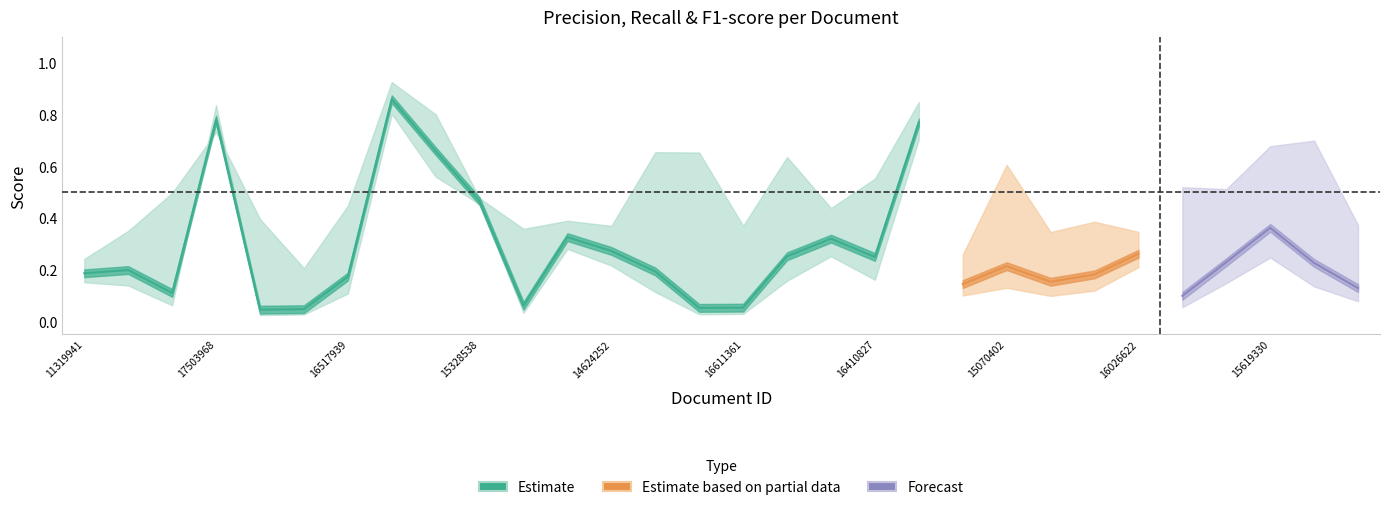

Reading left to right, what are all the values shown in this chart?

precision: 0.2	0.3	0.5	0.7	0.4	0.2	0.4	0.9	0.8	0.5	0.4	0.4	0.4	0.7	0.7	0.4	0.6	0.4	0.6	0.8	0.3	0.6	0.3	0.4	0.3	0.5	0.5	0.7	0.7	0.4
recall: 0.2	0.1	0.1	0.8	0.0	0.0	0.1	0.8	0.6	0.5	0.0	0.3	0.2	0.1	0.0	0.0	0.2	0.3	0.2	0.7	0.1	0.1	0.1	0.1	0.2	0.1	0.1	0.2	0.1	0.1
F1-score: 0.2	0.2	0.1	0.8	0.0	0.0	0.2	0.9	0.7	0.5	0.1	0.3	0.3	0.2	0.1	0.1	0.3	0.3	0.2	0.8	0.1	0.2	0.2	0.2	0.3	0.1	0.2	0.4	0.2	0.1